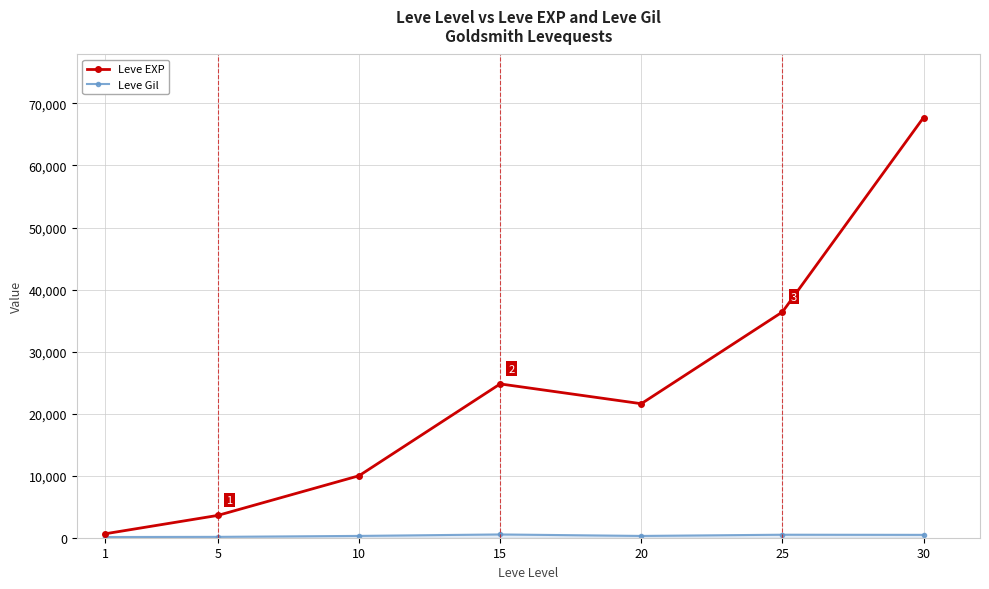

How many interior local peaks does the Leve EXP series have?

1